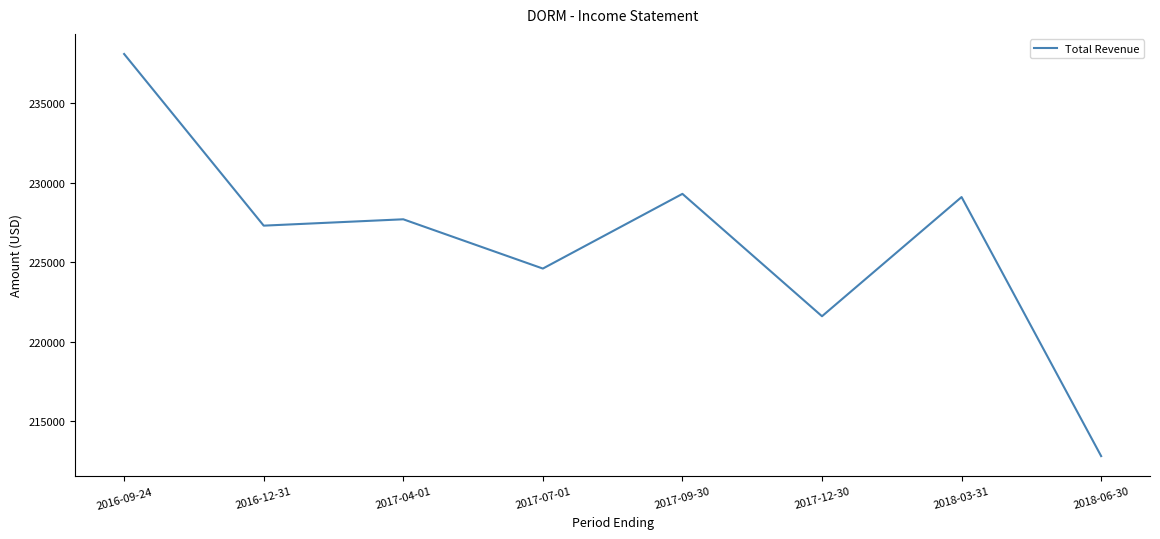

What is the greatest value displayed?

238100